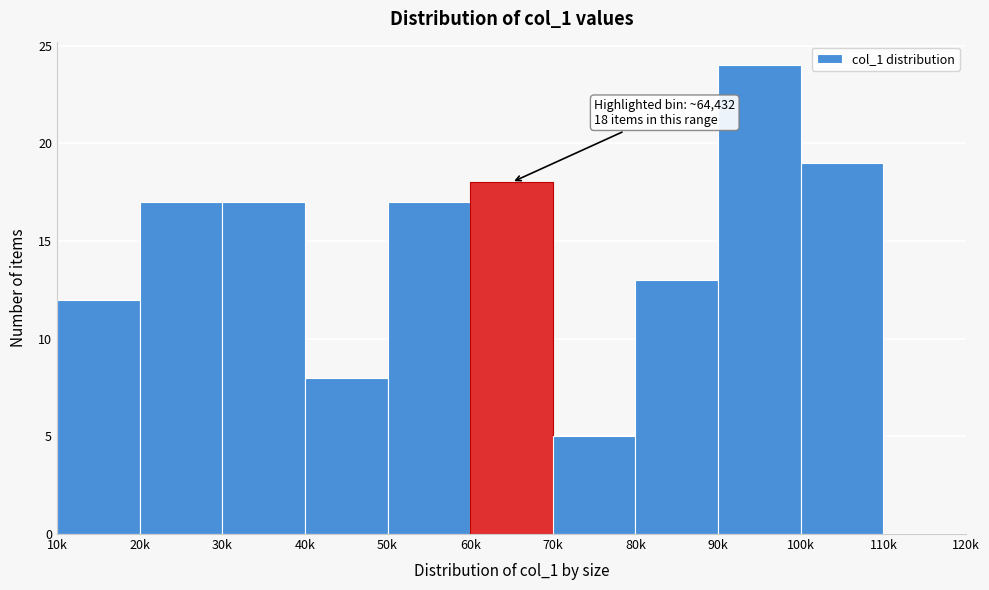

Reading left to right, transcribe all the data shown in this chart.

10k=12	20k=17	30k=17	40k=8	50k=17	60k=18	70k=5	80k=13	90k=24	100k=19	110k=0